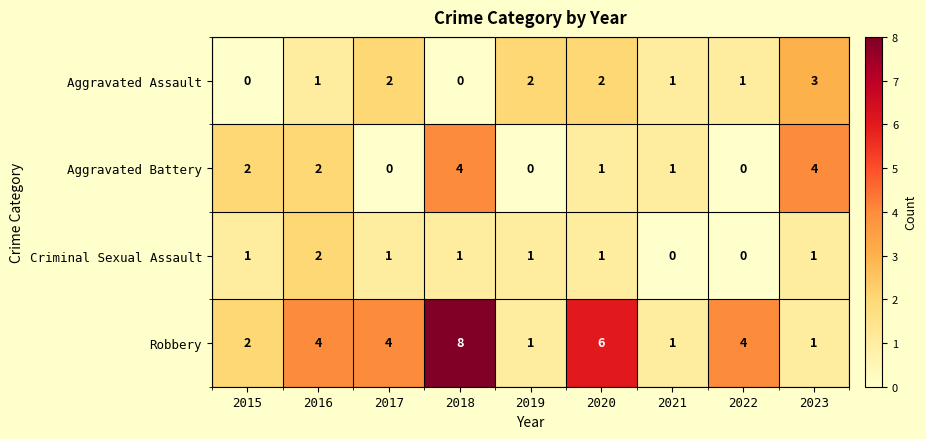

True or false: Aggravated Assault has a value of 4 at 2017.

False